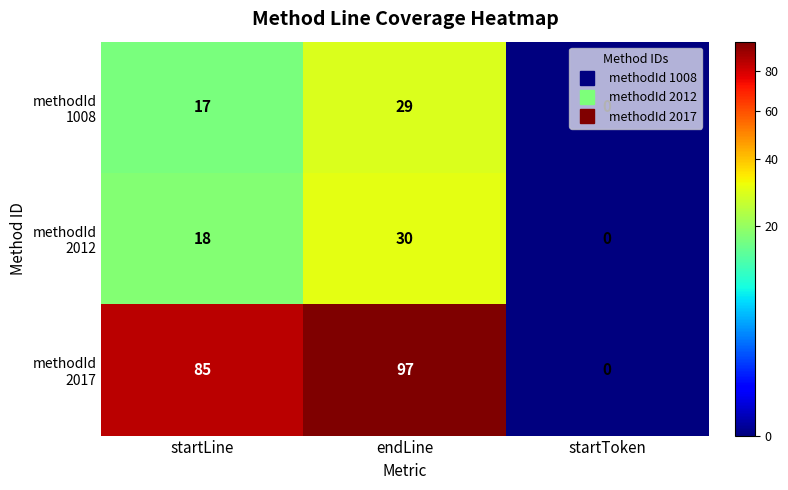

What is the spread (max minus min) of values at endLine?

68